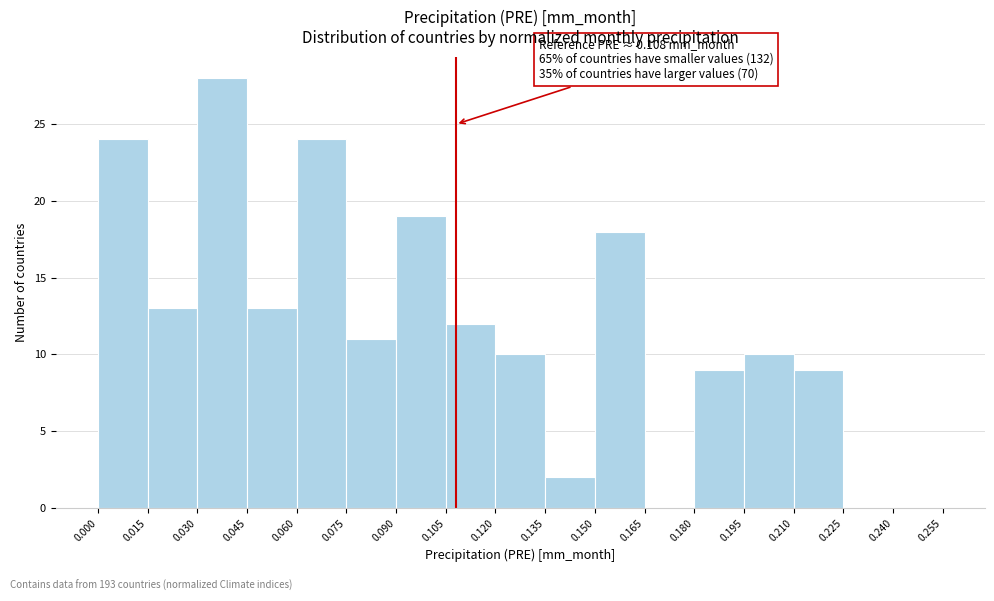

Which range on the x-axis has the tallest bar?

0.030 to 0.045